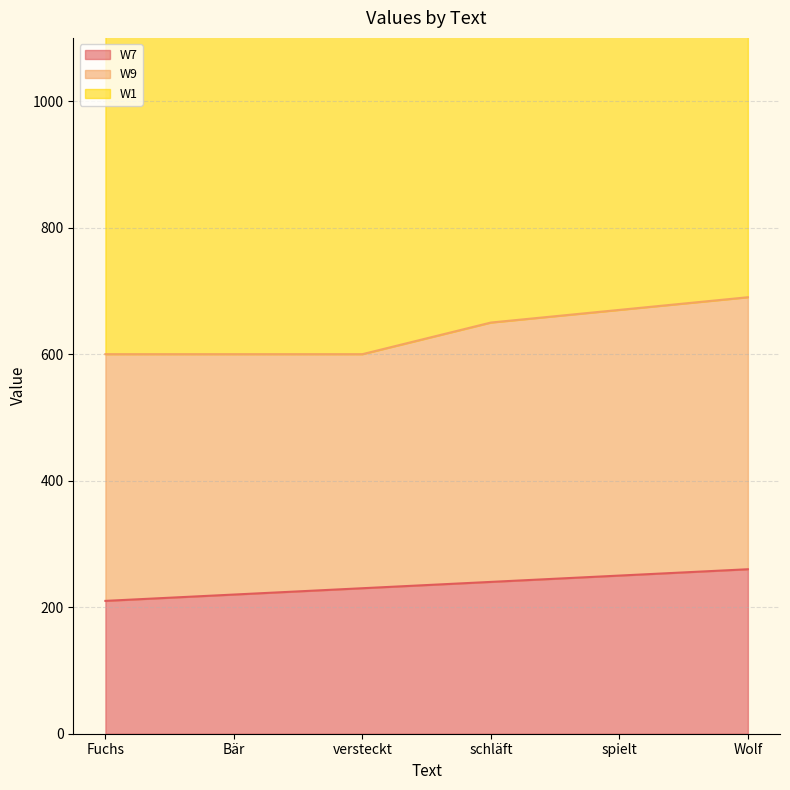

Which label corresponds to the largest value in the chart?

Bär